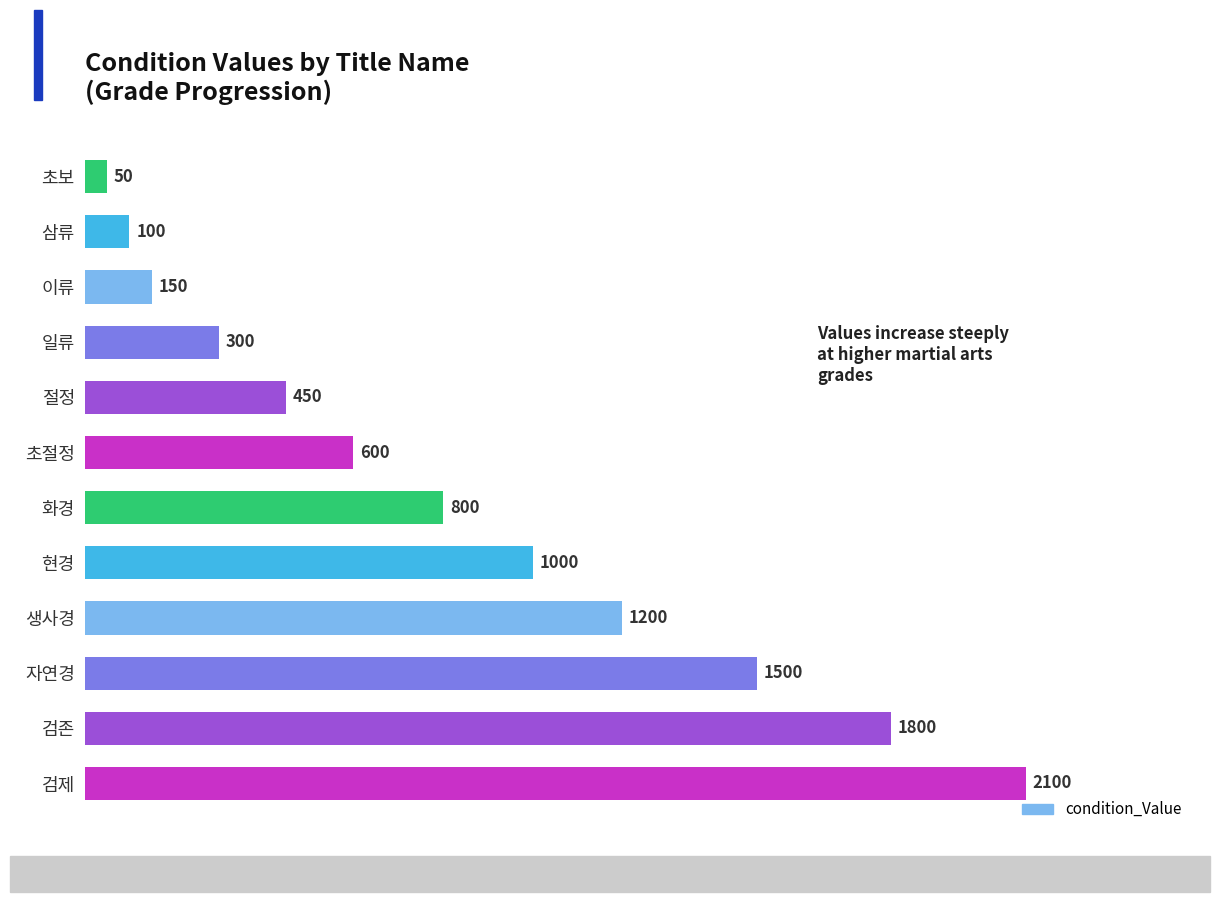

Count the number of data series in this chart.

1